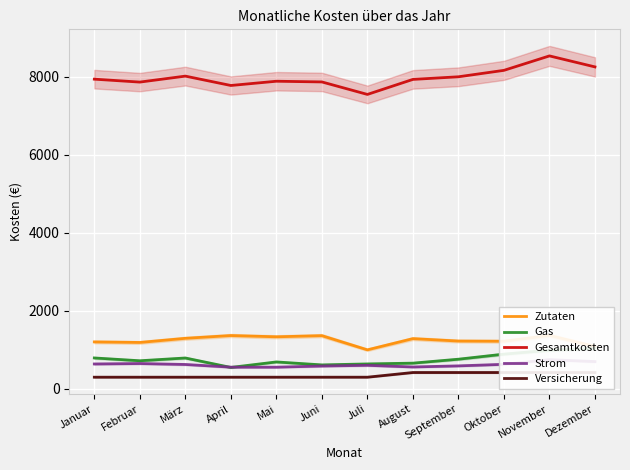

What is the sum of all Gesamtkosten values?

95749